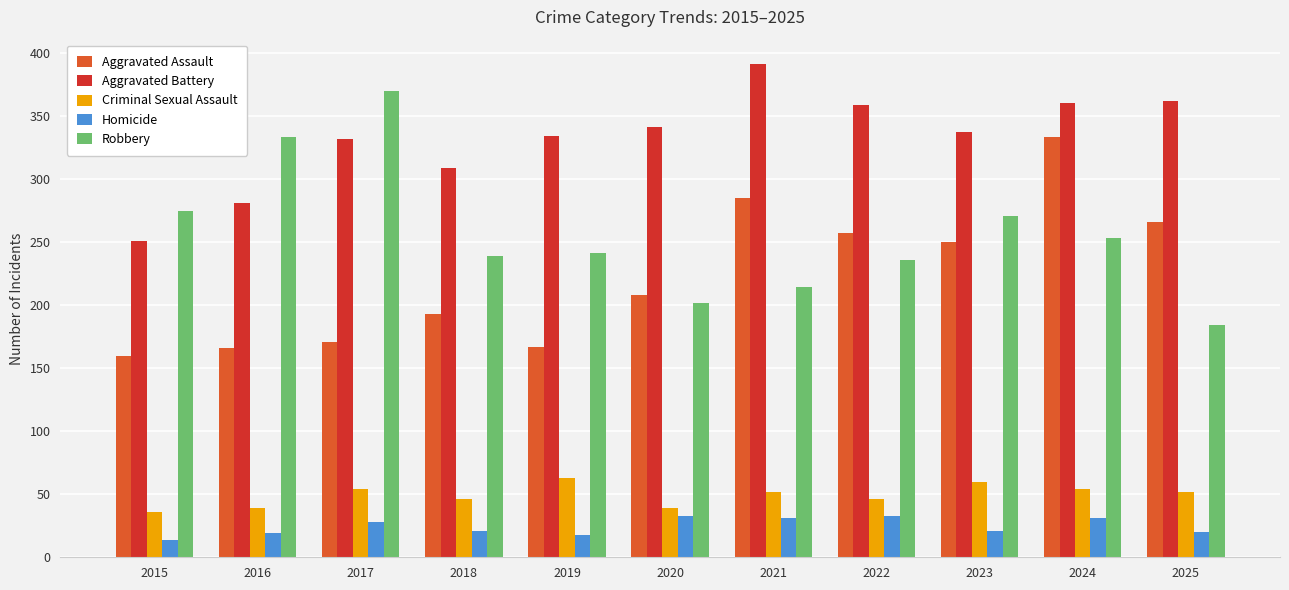

What is the sum of all Criminal Sexual Assault values?

541